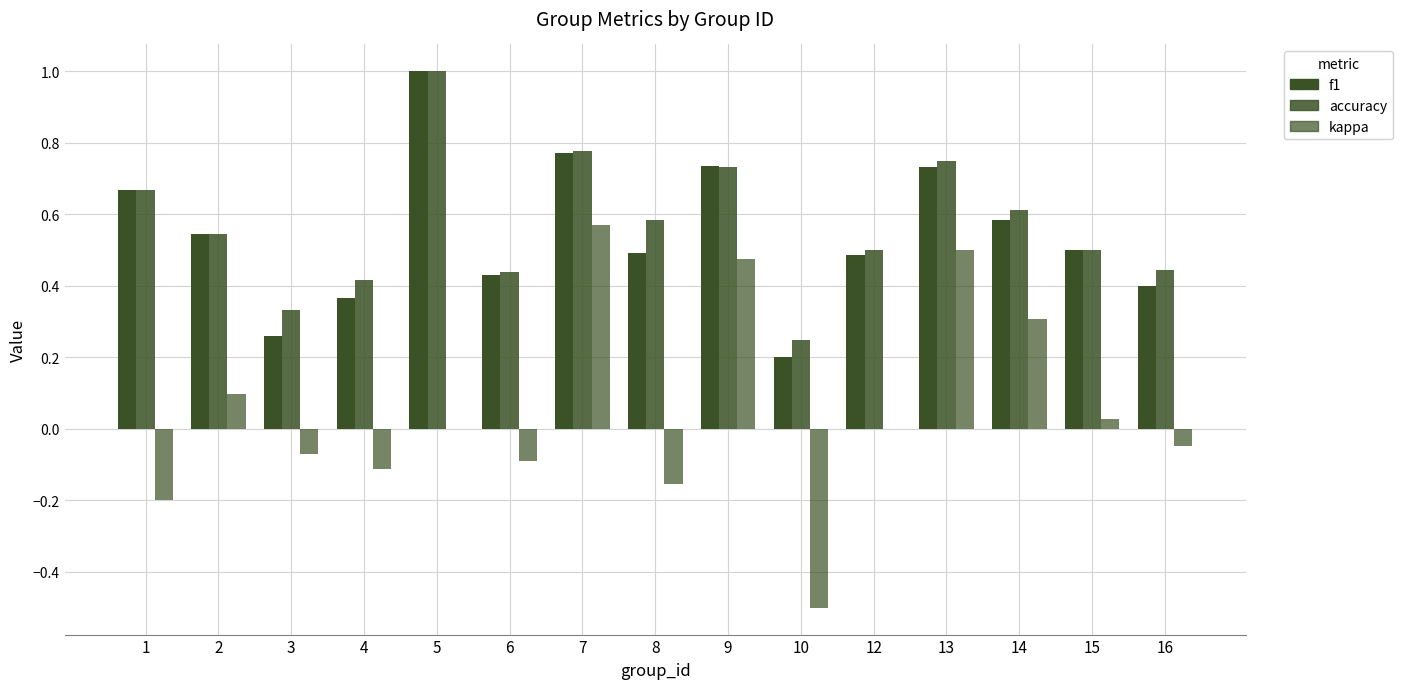

The accuracy series shows 0.5 at 3. True or false?

False